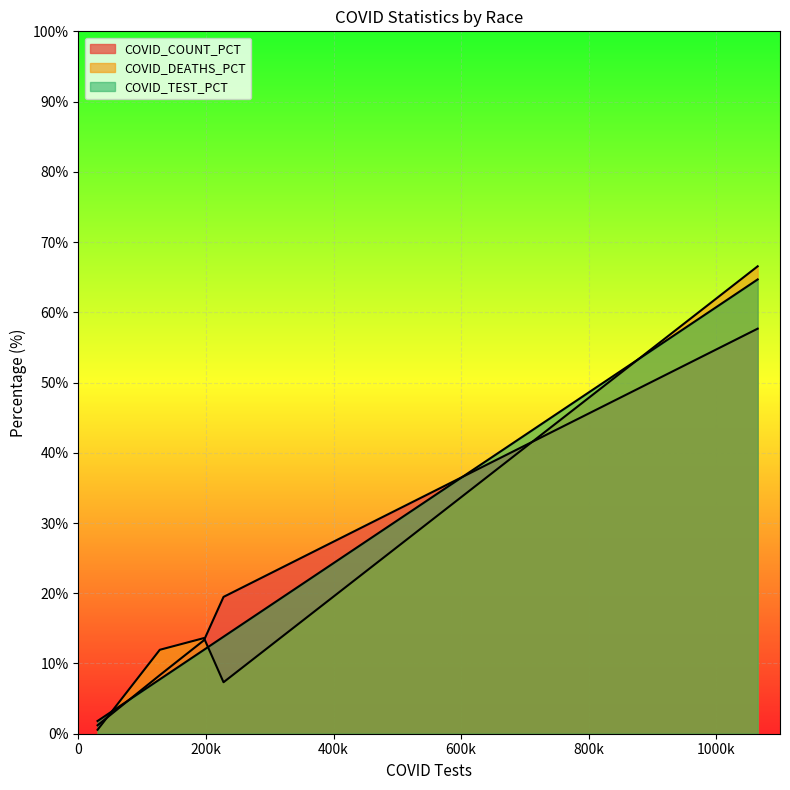

The COVID_COUNT_PCT series shows 87.3 at White. True or false?

False